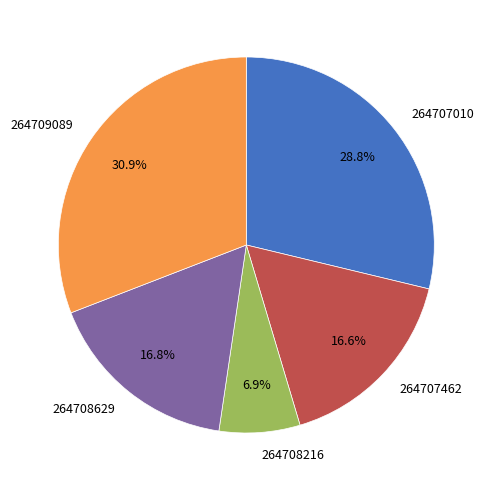

Which slice is the largest?

264709089